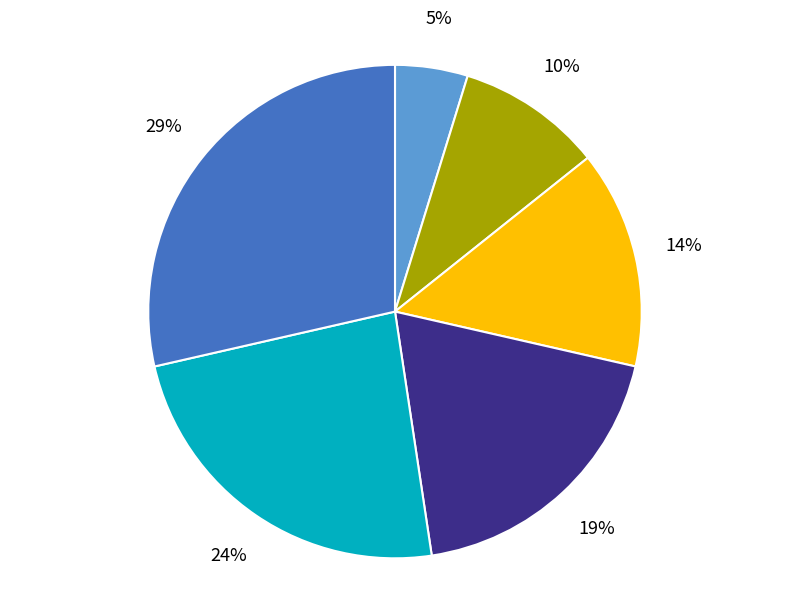

Count the number of slices in the pie.

6